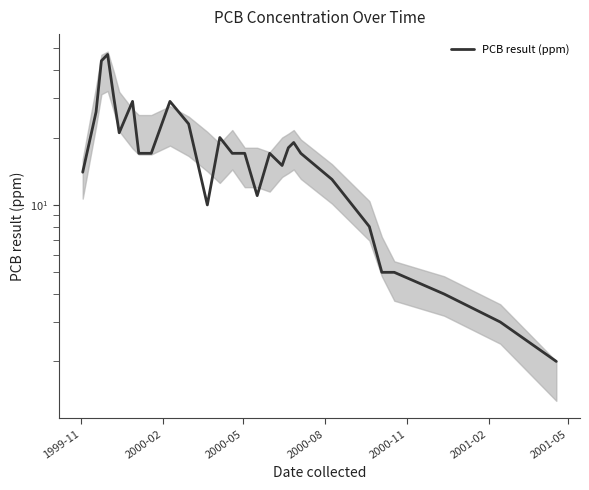

What is the difference between the second highest and second lowest values?

41